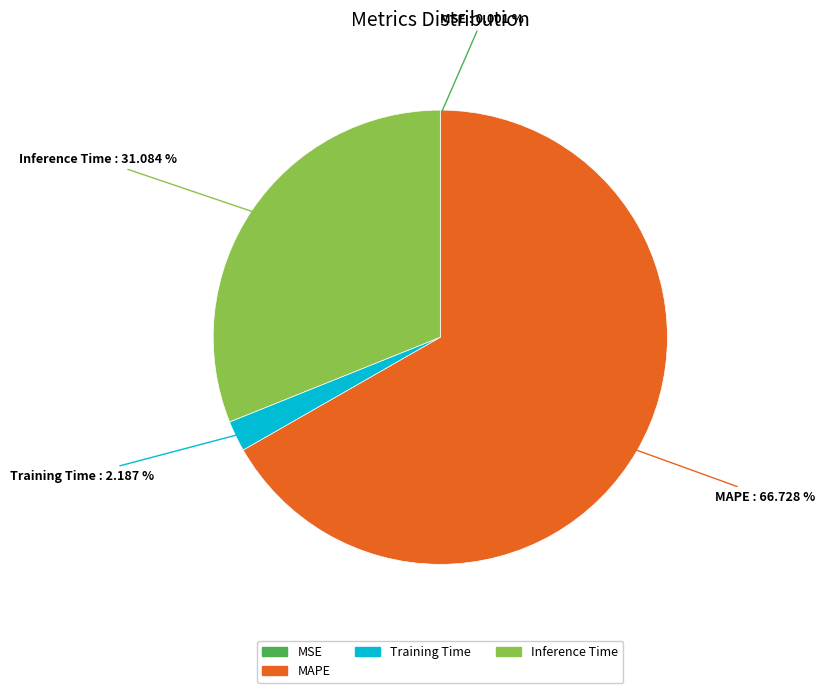

Is there a majority slice in this chart?

Yes